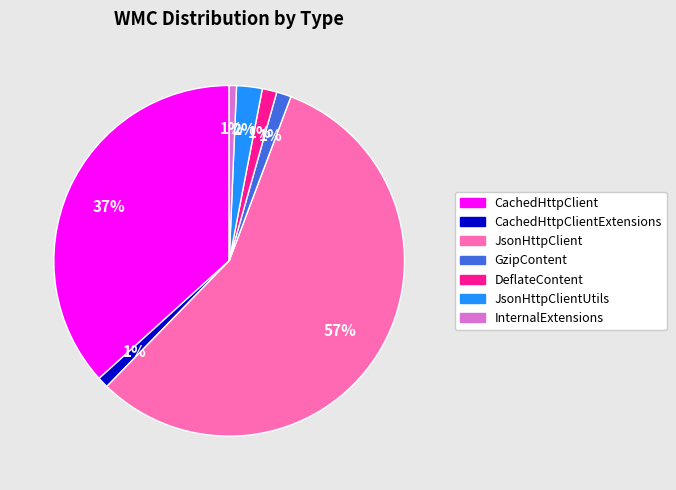

Count the number of slices in the pie.

7